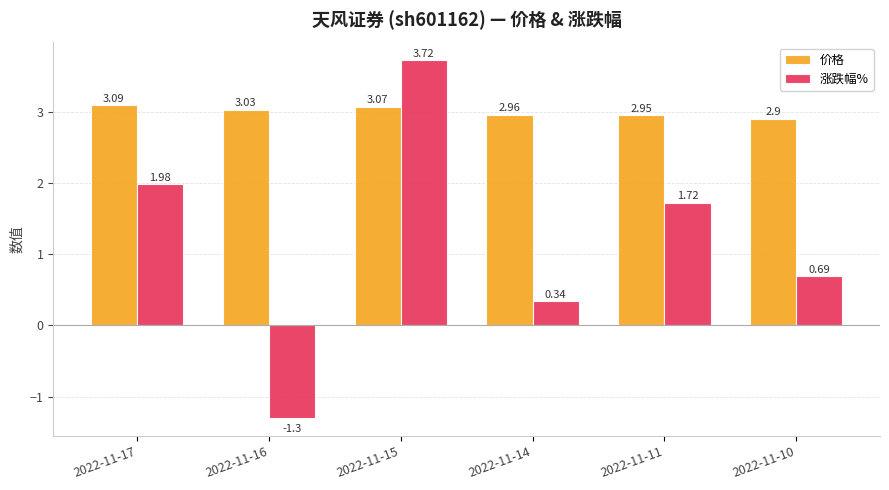

Is the value of 涨跌幅% at 2022-11-14 greater than the value of 价格 at 2022-11-15?

No